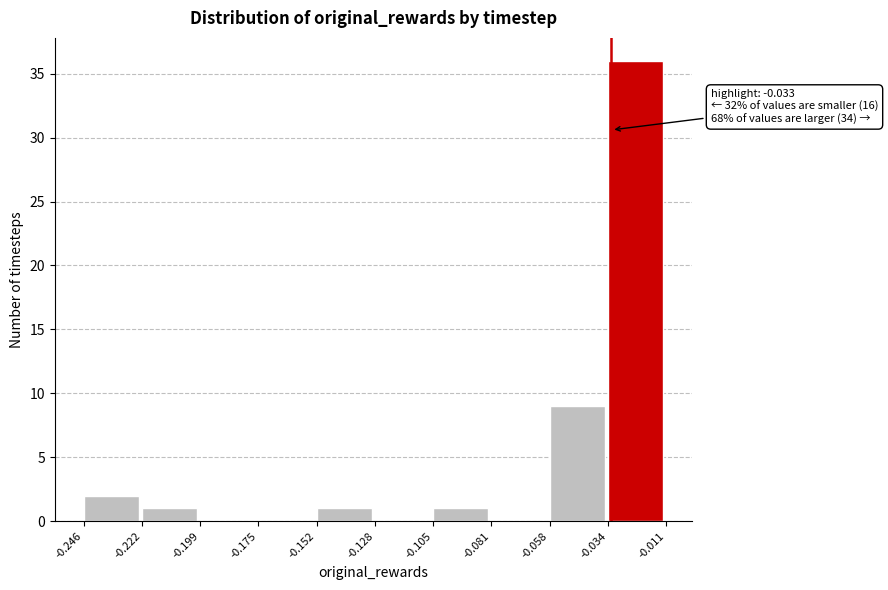

Over which range of the x-axis is the bar tallest?

-0.034 to -0.011